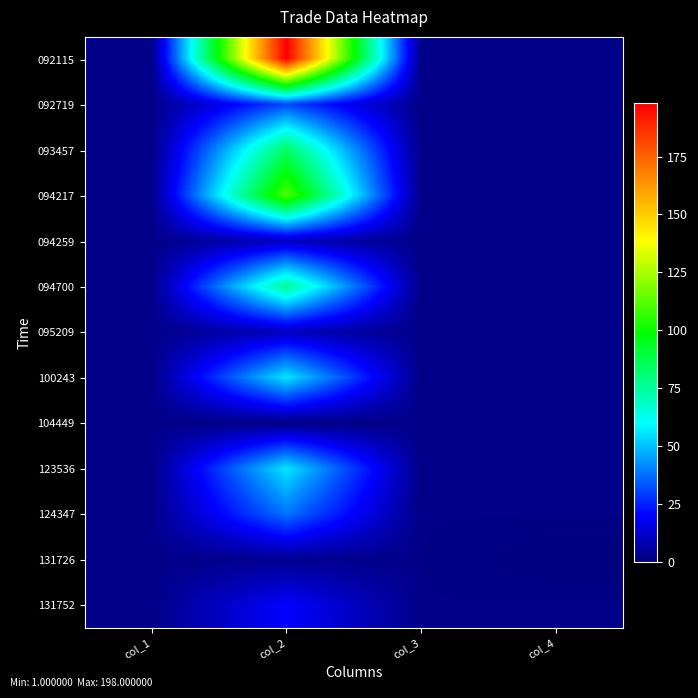

At which category does the chart reach its peak across all series?

col_2